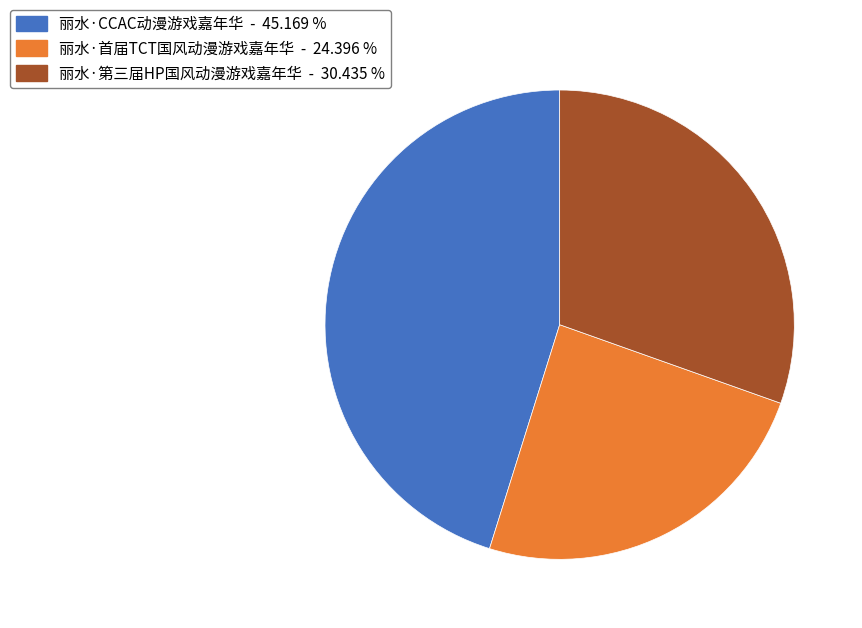

Which category has the biggest portion of the pie?

丽水·CCAC动漫游戏嘉年华